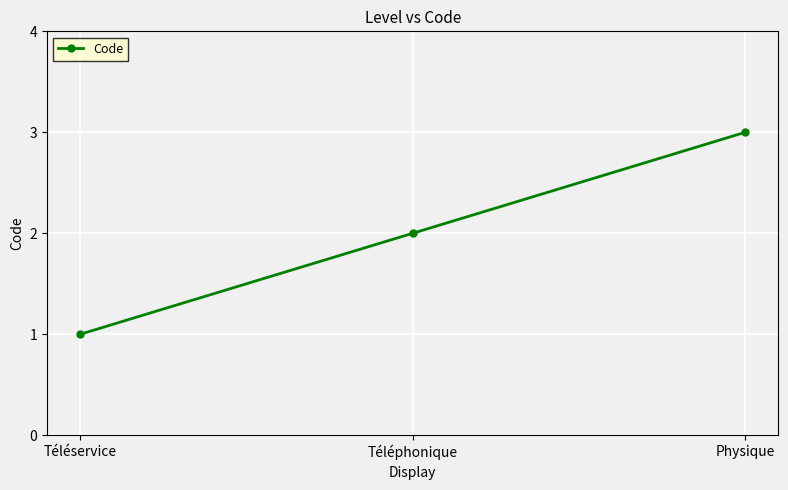

List the labels in order of value, largest first.

Physique, Téléphonique, Téléservice